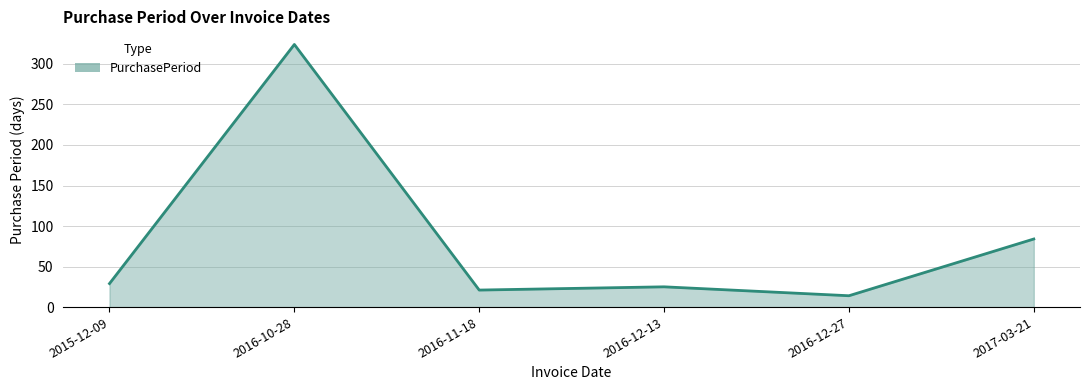

Where is the first local minimum?

2016-11-18